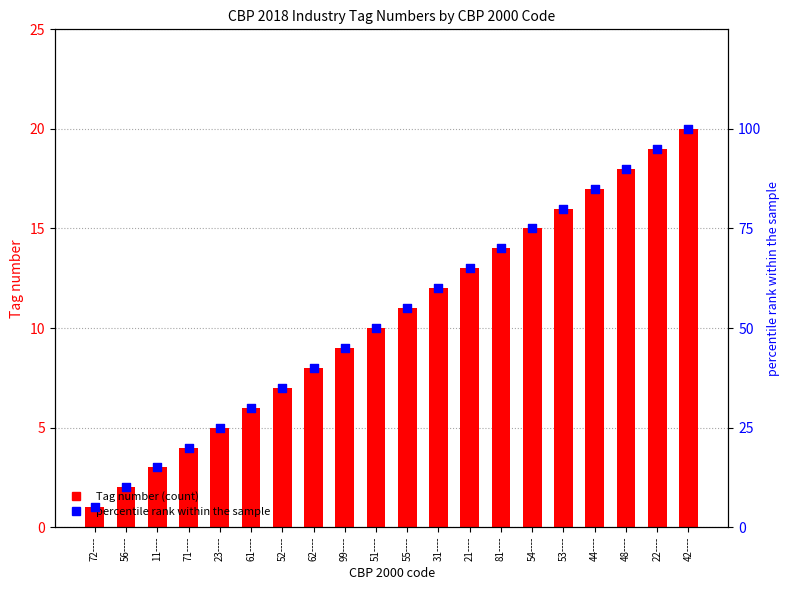

Which series has the widest spread of Y values?

percentile rank within the sample